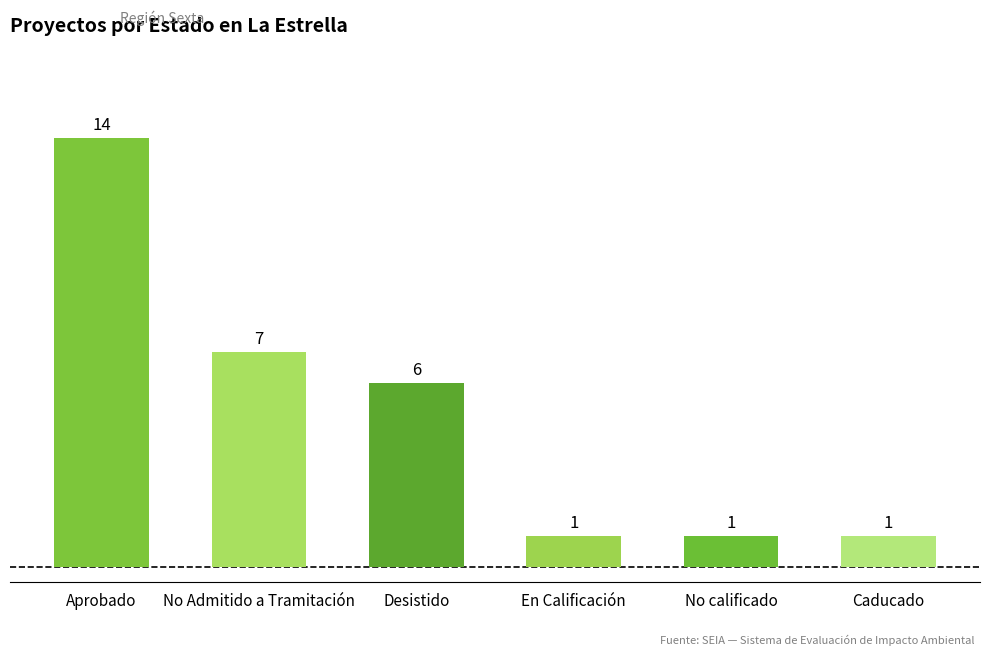

Which category has the highest value across all series?

Aprobado